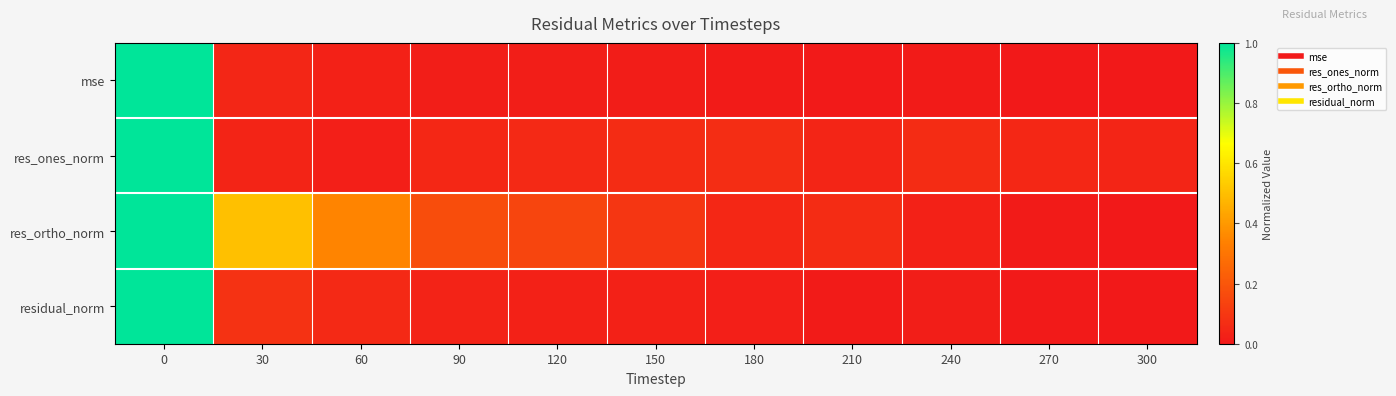

Which series changed the most between 150 and 180?

res_ortho_norm